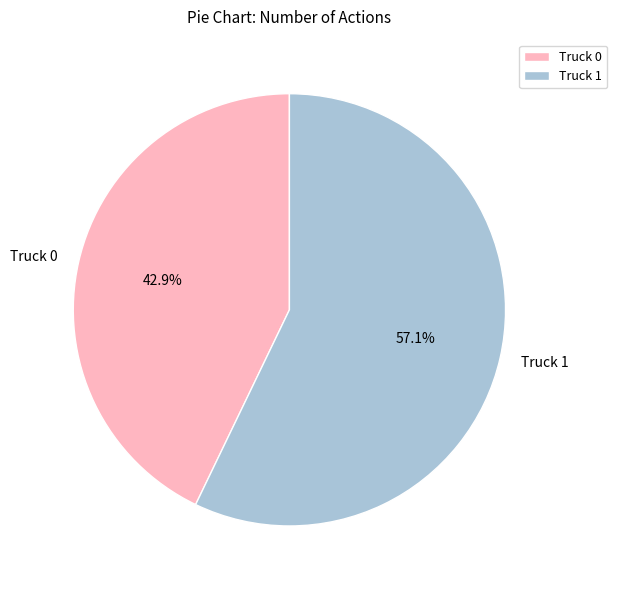

Does any single category account for the majority?

Yes